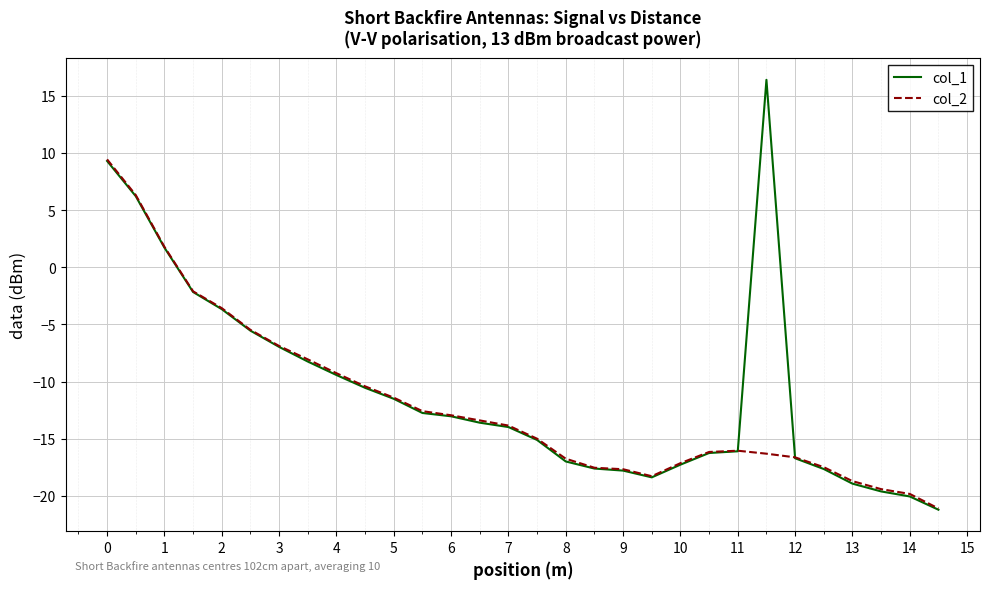

List the series in order of their peak value, highest first.

col_1, col_2